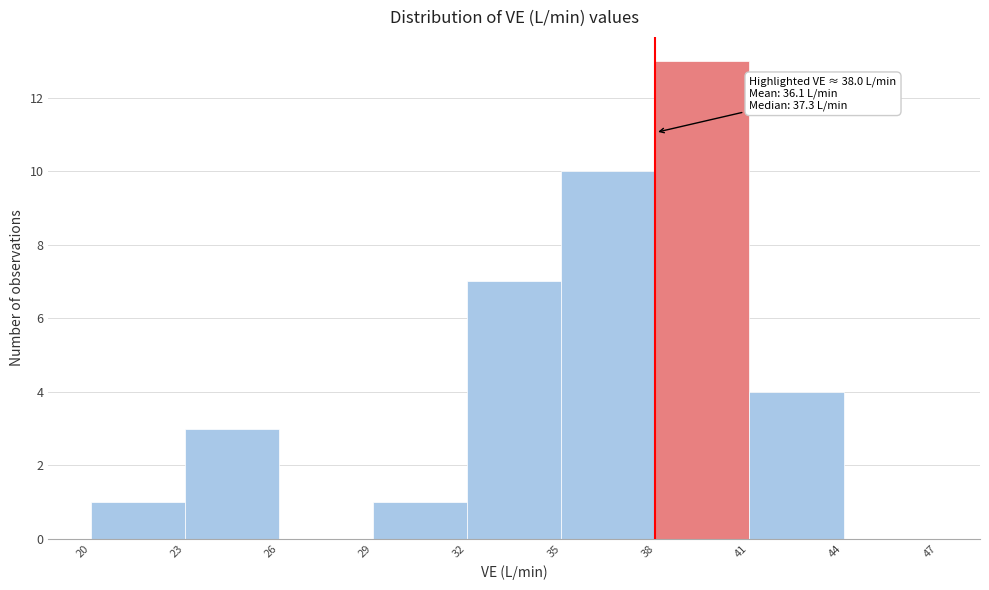

Which range on the x-axis has the tallest bar?

38 to 41